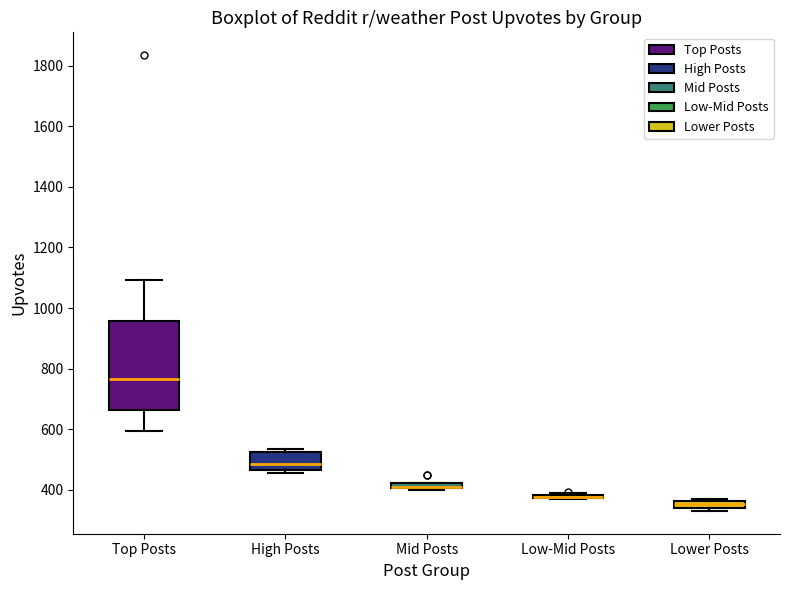

Comparing the boxes themselves (not the whiskers), which one is the tallest?

Top Posts